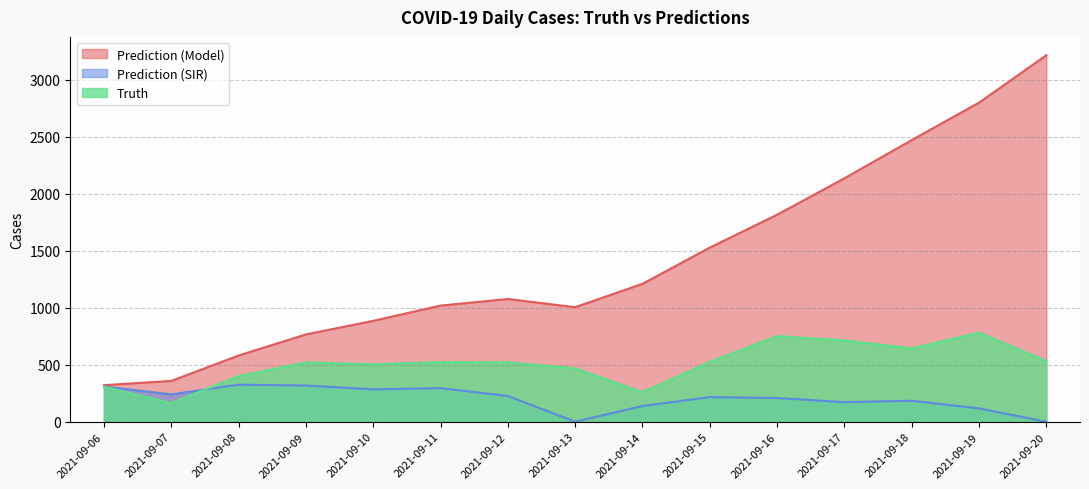

Does the chart display data point markers on the line(s)?

No